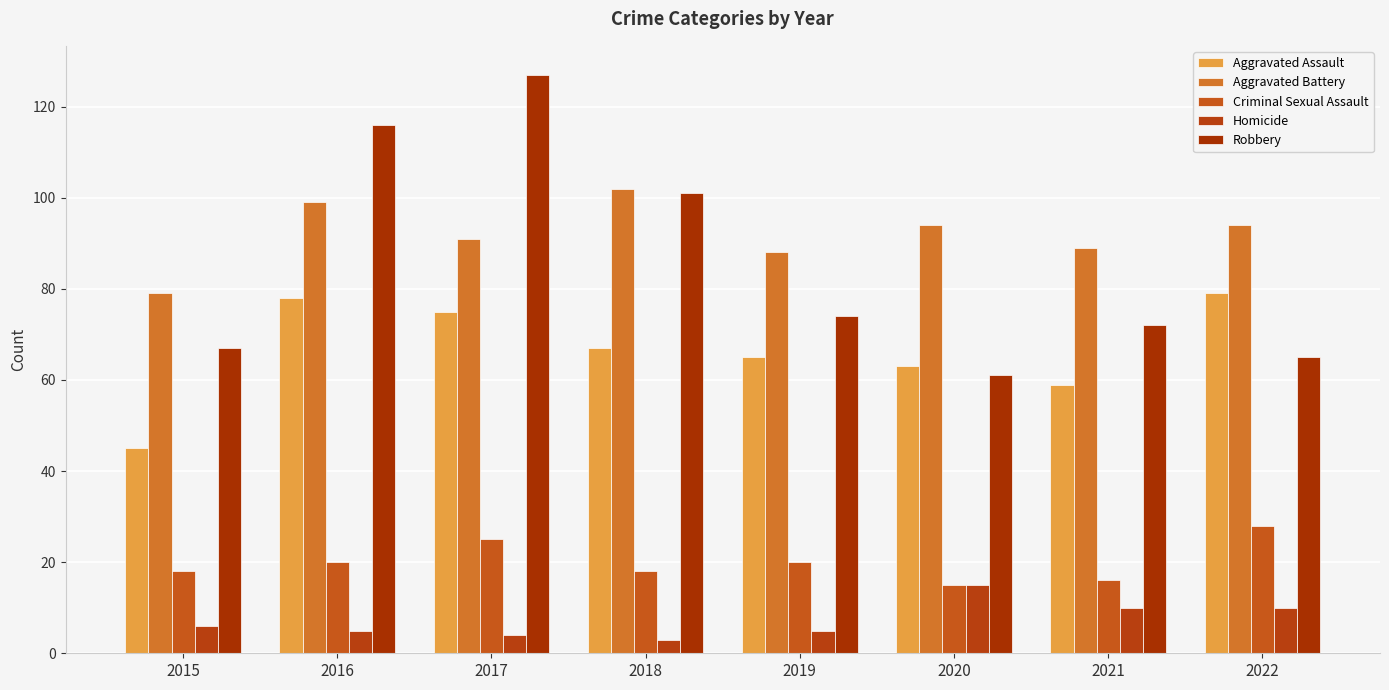

Is the value of Robbery at 2021 greater than the value of Aggravated Assault at 2015?

Yes